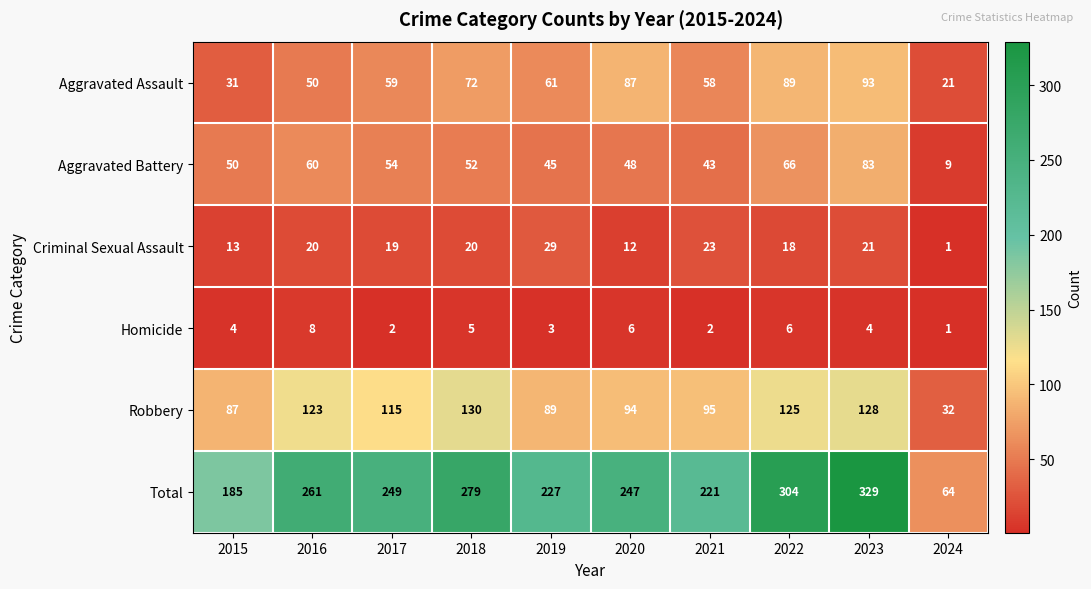

Which category has the lowest value in the Aggravated Assault series?

2024